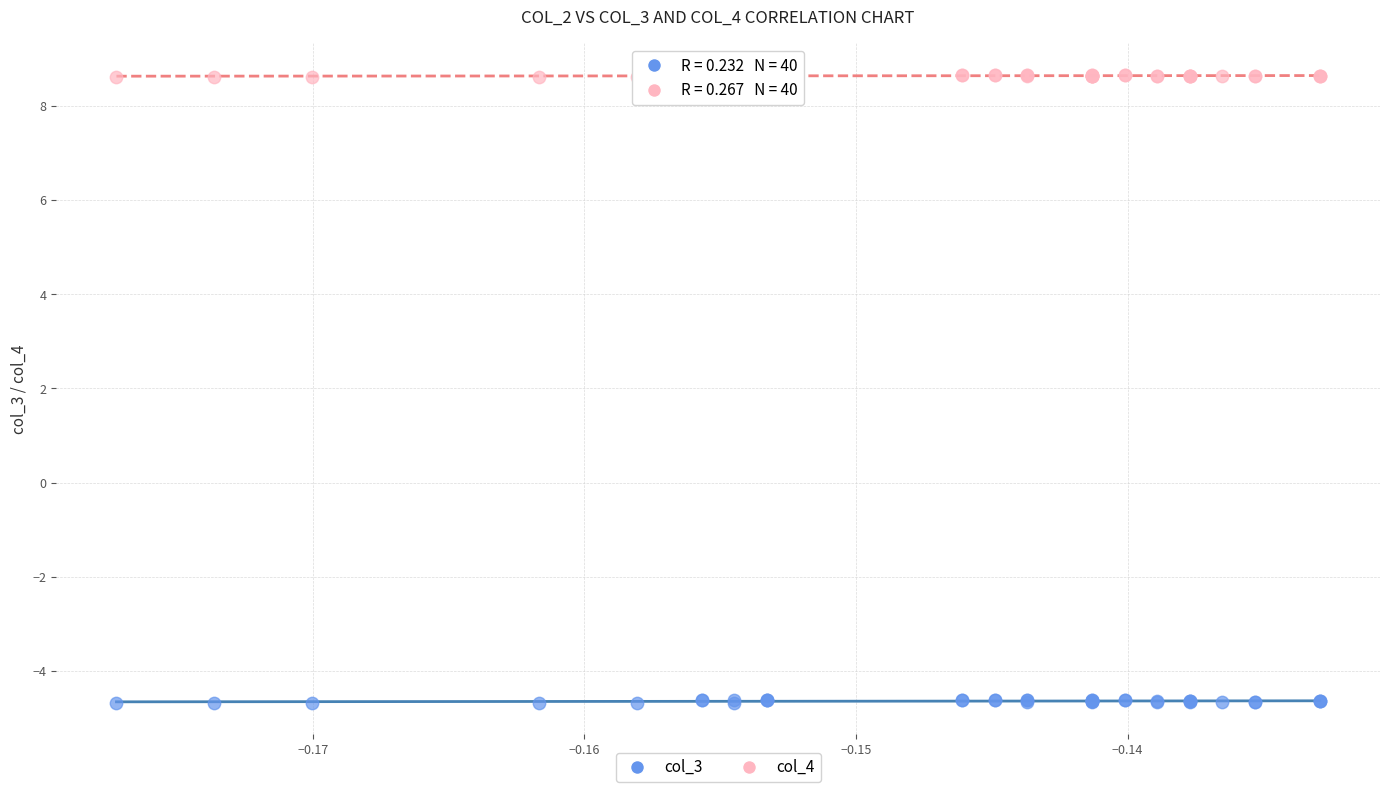

Which series contains the lowest Y value?

col_3